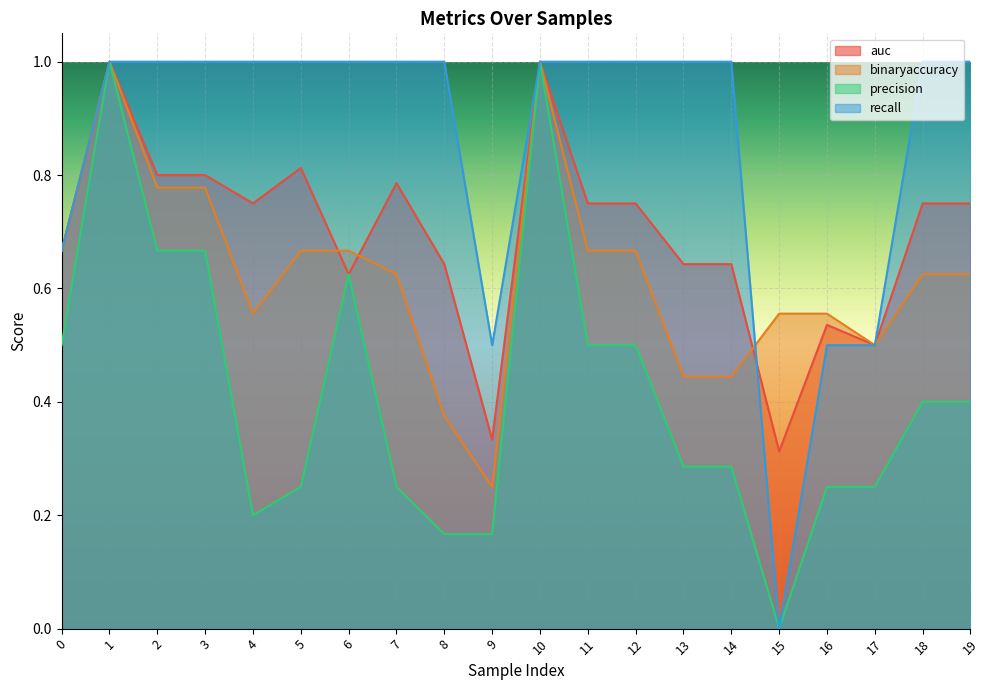

Reading right to left, transcribe all the data shown in this chart.

auc: 19=0.8	18=0.8	17=0.5	16=0.5	15=0.3	14=0.6	13=0.6	12=0.8	11=0.8	10=1.0	9=0.3	8=0.6	7=0.8	6=0.6	5=0.8	4=0.8	3=0.8	2=0.8	1=1.0	0=0.7
binaryaccuracy: 19=0.6	18=0.6	17=0.5	16=0.6	15=0.6	14=0.4	13=0.4	12=0.7	11=0.7	10=1.0	9=0.2	8=0.4	7=0.6	6=0.7	5=0.7	4=0.6	3=0.8	2=0.8	1=1.0	0=0.7
precision: 19=0.4	18=0.4	17=0.2	16=0.2	15=0.0	14=0.3	13=0.3	12=0.5	11=0.5	10=1.0	9=0.2	8=0.2	7=0.2	6=0.6	5=0.2	4=0.2	3=0.7	2=0.7	1=1.0	0=0.5
recall: 19=1.0	18=1.0	17=0.5	16=0.5	15=0.0	14=1.0	13=1.0	12=1.0	11=1.0	10=1.0	9=0.5	8=1.0	7=1.0	6=1.0	5=1.0	4=1.0	3=1.0	2=1.0	1=1.0	0=0.7